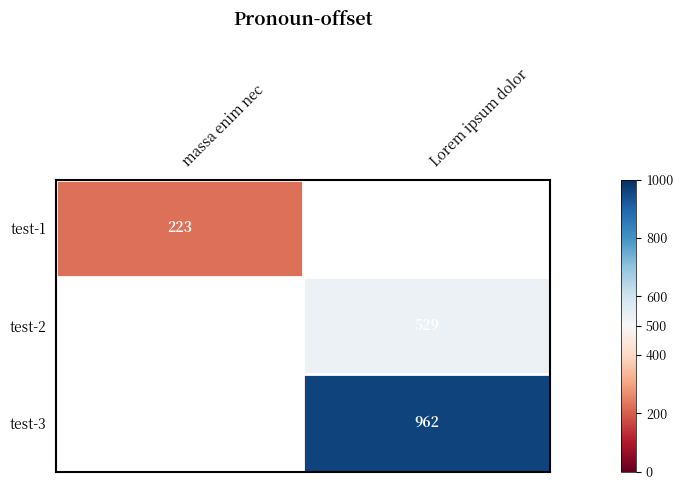

Between massa enim nec and Lorem ipsum dolor, which is larger?

Lorem ipsum dolor